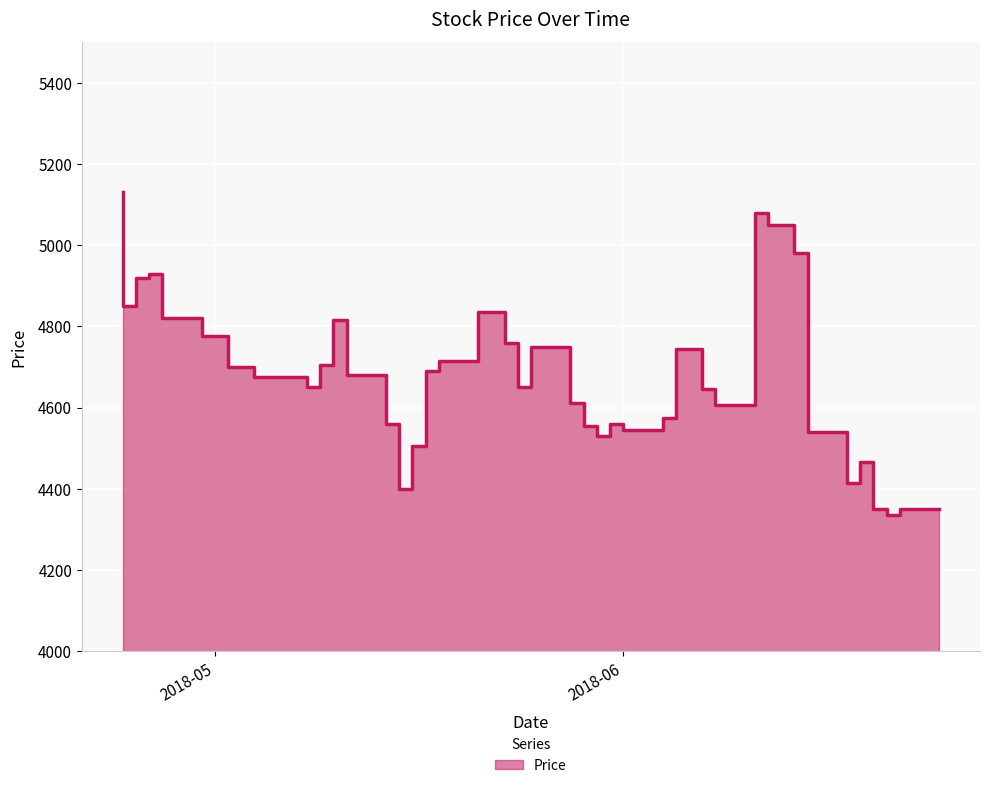

How many points are higher than both their immediate neighbors (excluding endpoints)?

8